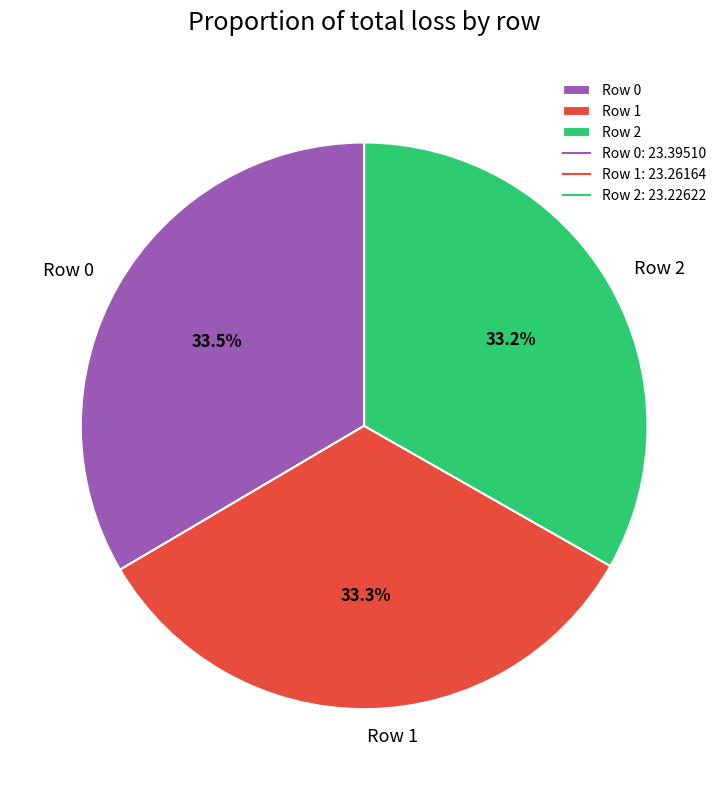

Count the number of slices in the pie.

3